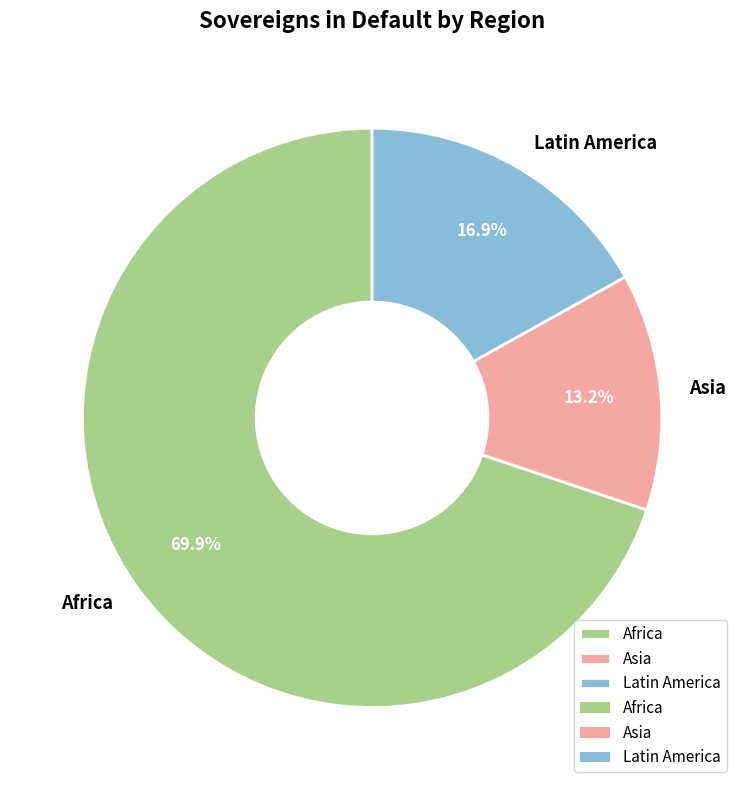

What is the largest slice in the pie chart?

Africa